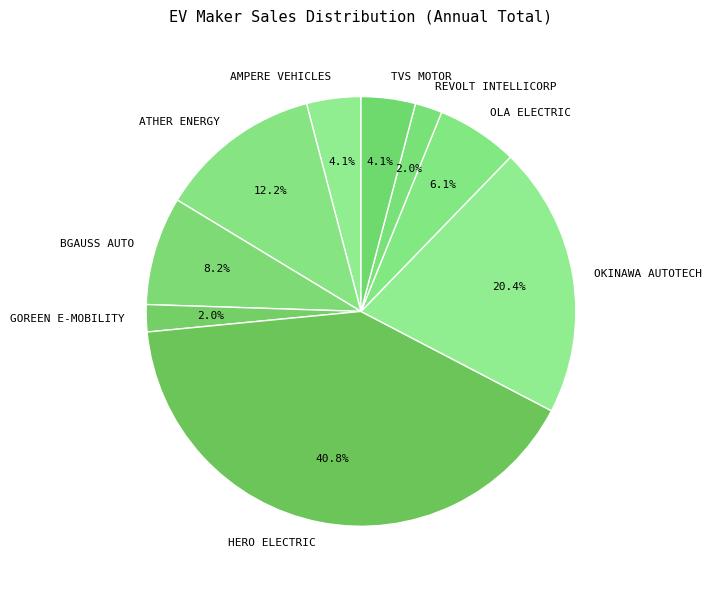

Which slice is the largest?

HERO ELECTRIC